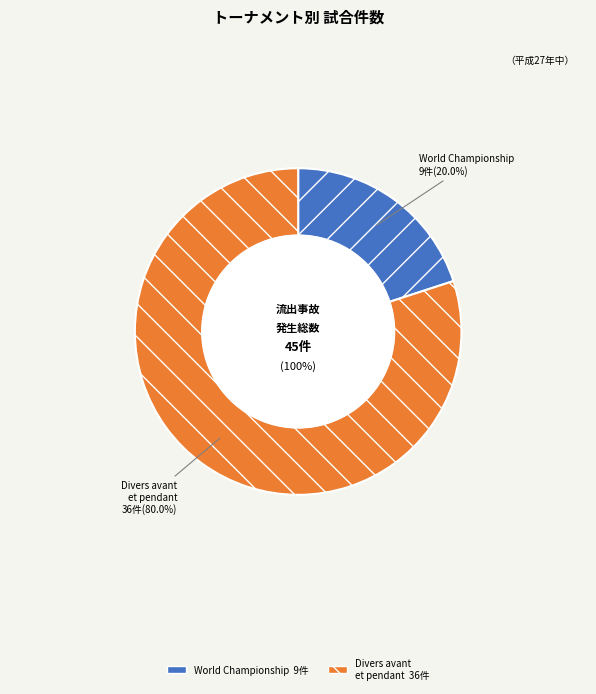

Is there any slice that represents more than half of the pie?

Yes